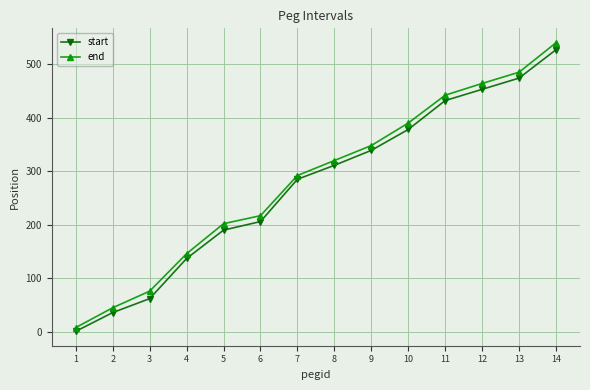

Which category has the highest value in the end series?

14